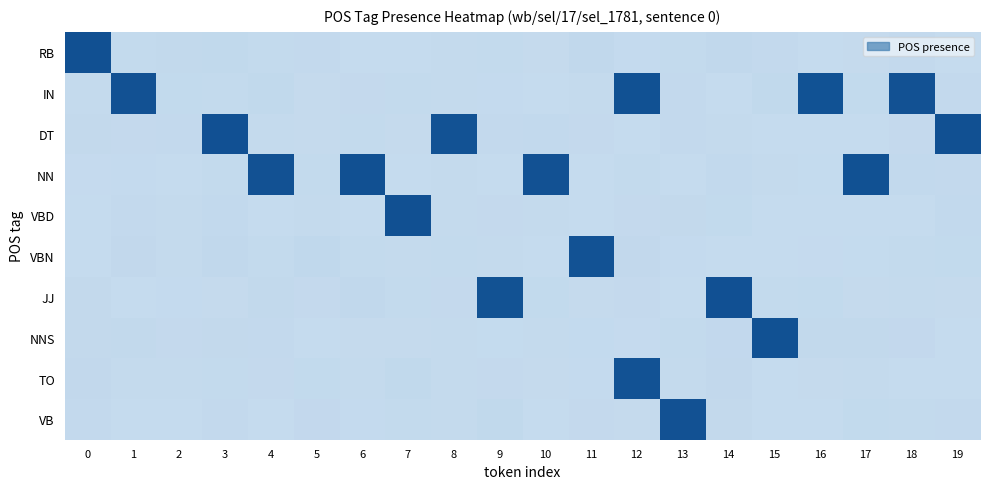

How many distinct data groups are displayed?

10